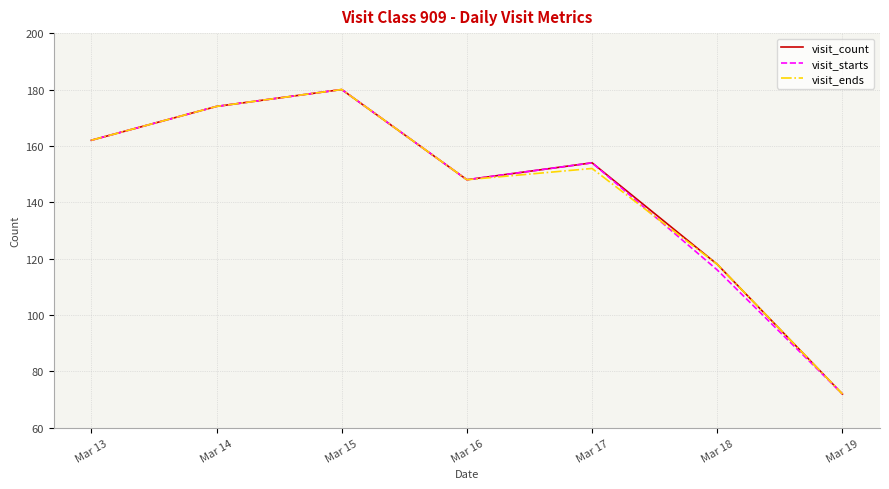

True or false: visit_ends has a value of 103 at Mar 17.

False